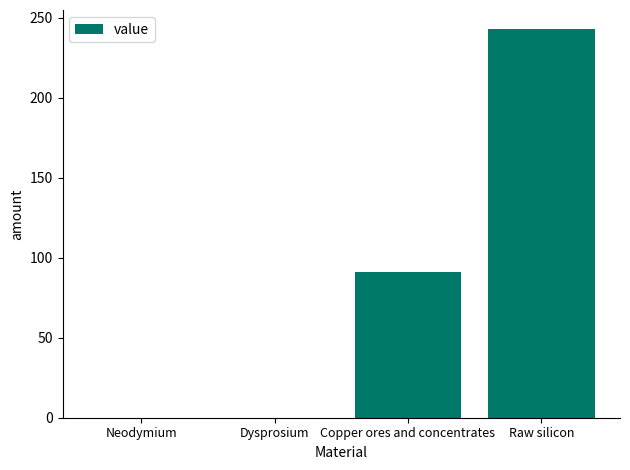

At which label is the value closest to 121?

Copper ores and concentrates